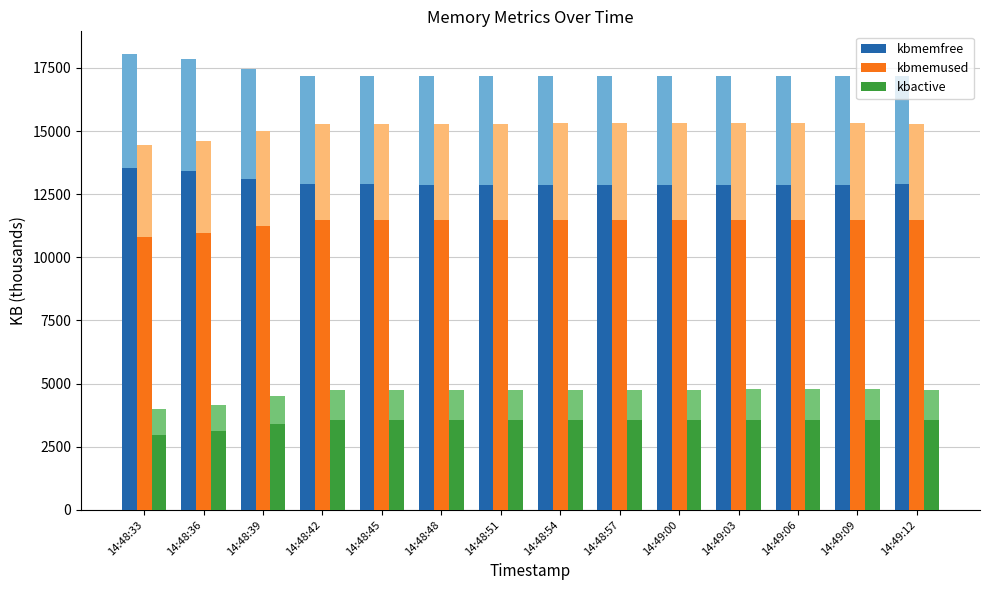

At which label is kbmemused closest to 11150?

14:48:39